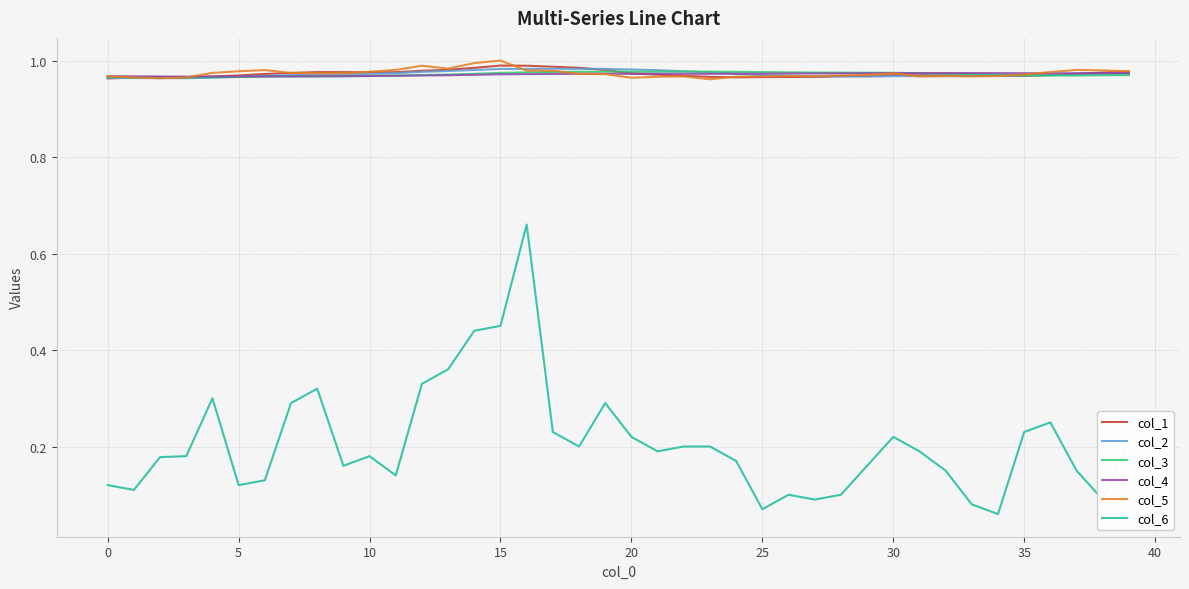

True or false: col_4 and col_6 intersect in this chart.

False